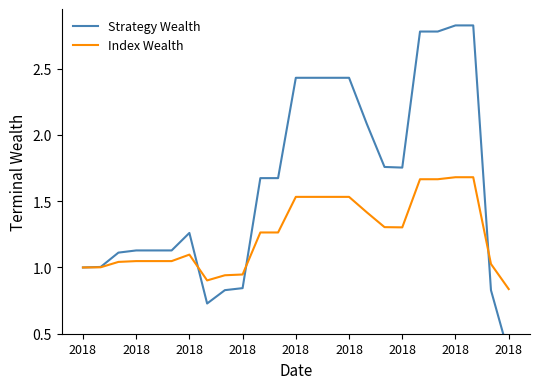

Between 24 and 9, which is larger?

9